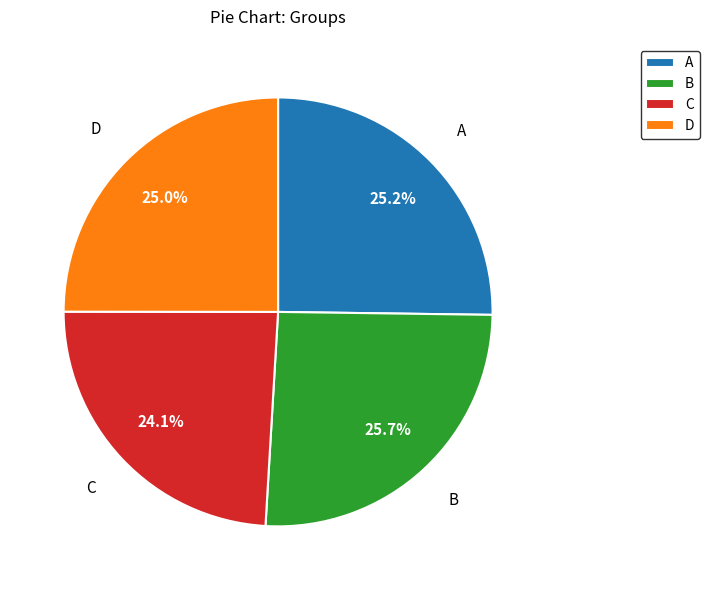

Between B and D, which is larger?

B